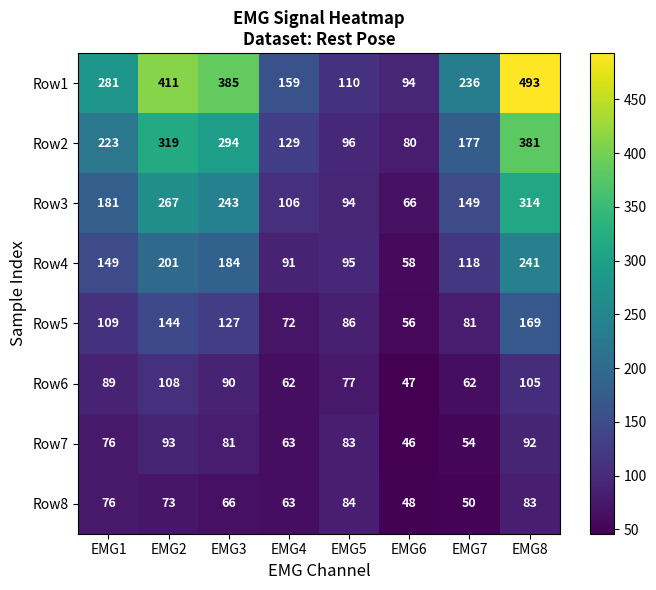

How many distinct data groups are displayed?

8